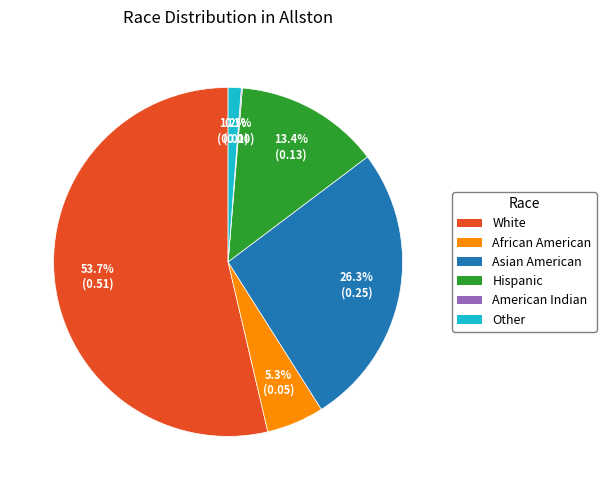

Does any single category account for the majority?

Yes